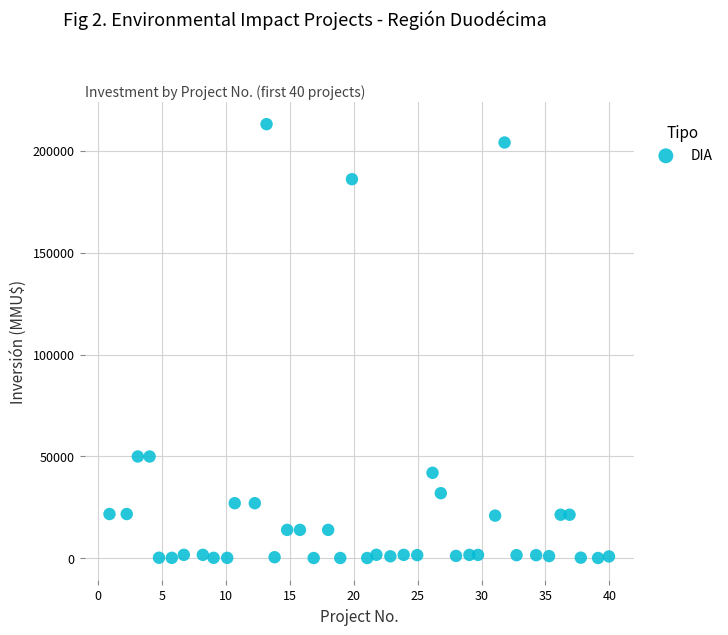

What is the range of Y values (max minus min)?

212800